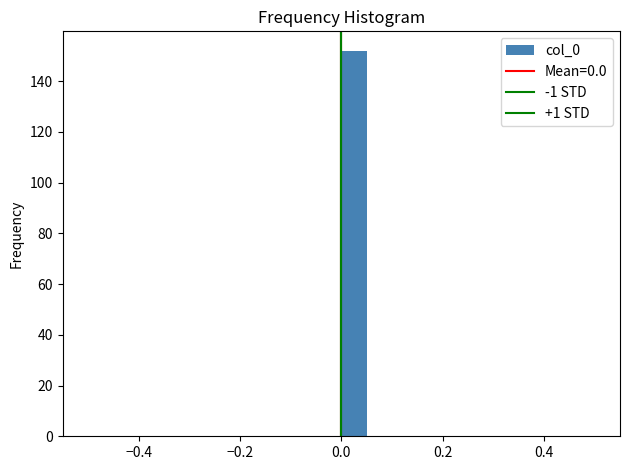

Around what value on the x-axis is the tallest bar? Give the approximate position of its centre, as read against the axis.

0.02